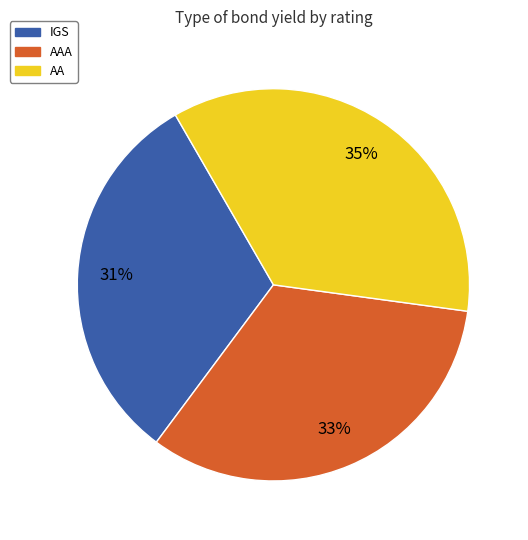

How many slices are in this pie chart?

3